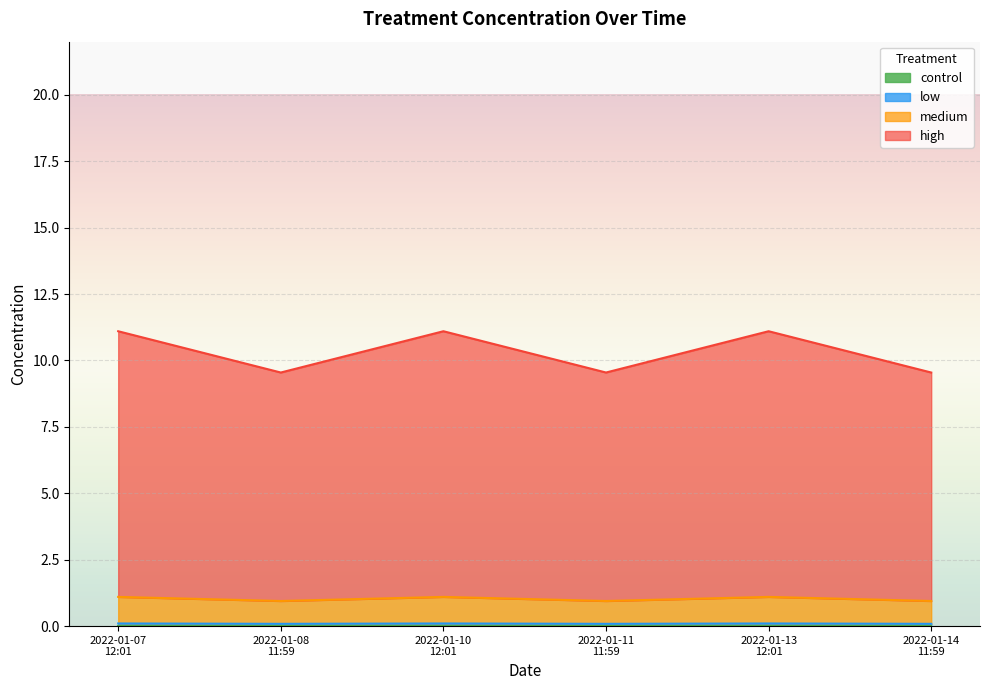

True or false: high has more than 2 interior local peaks.

False